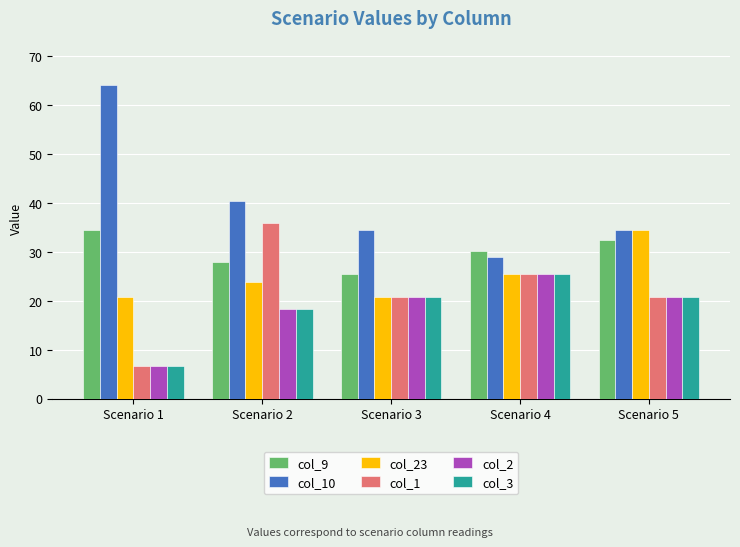

What is the smallest value displayed?

6.6